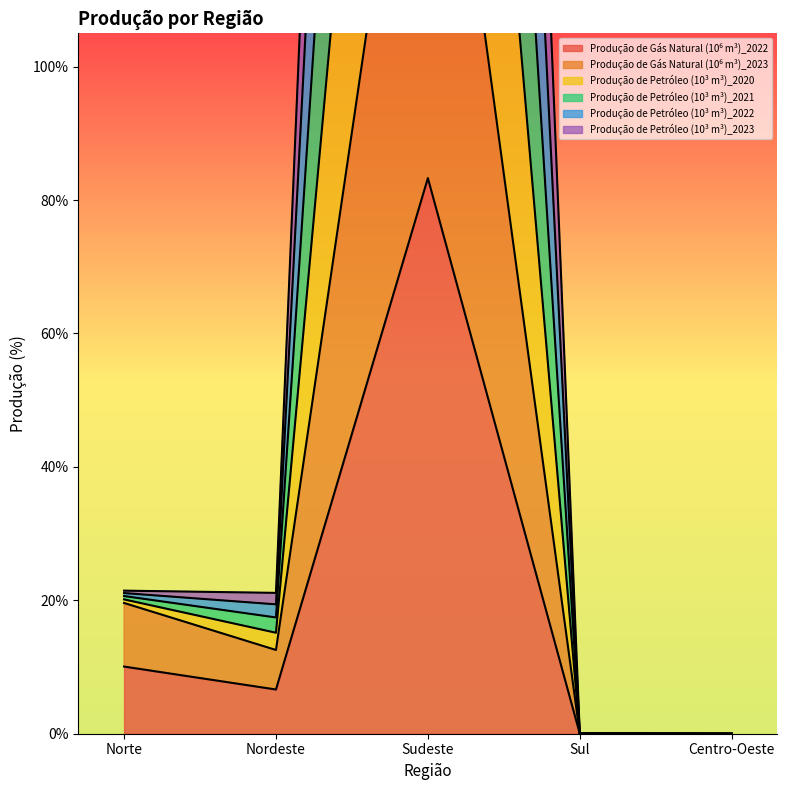

Which series changed the most between Sudeste and Centro-Oeste?

Produção de Petróleo (10³ m³)_2020